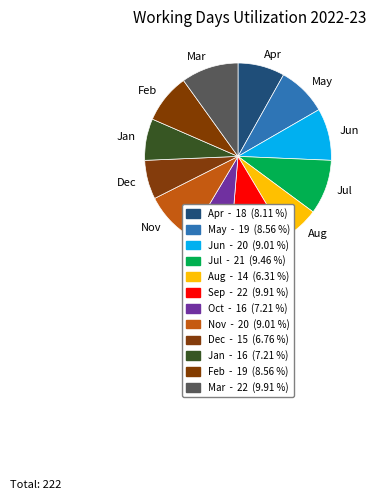

Does Feb account for over 50% of the chart?

No